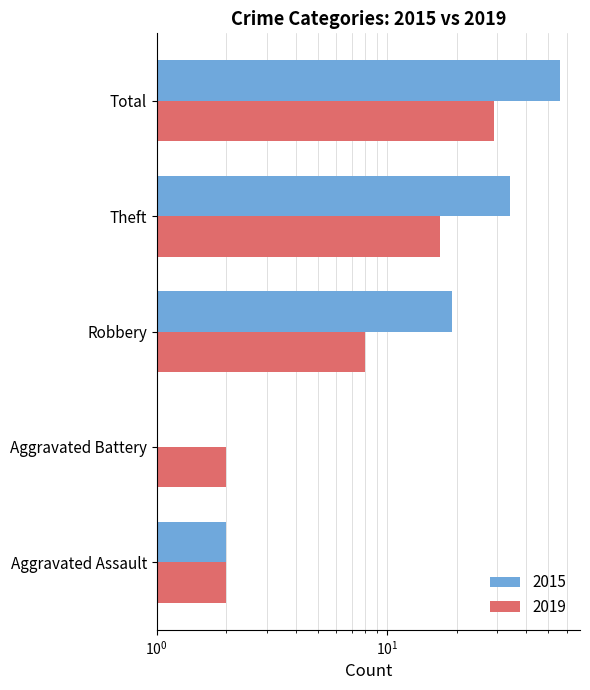

The value of 2019 at Total is 49. True or false?

False